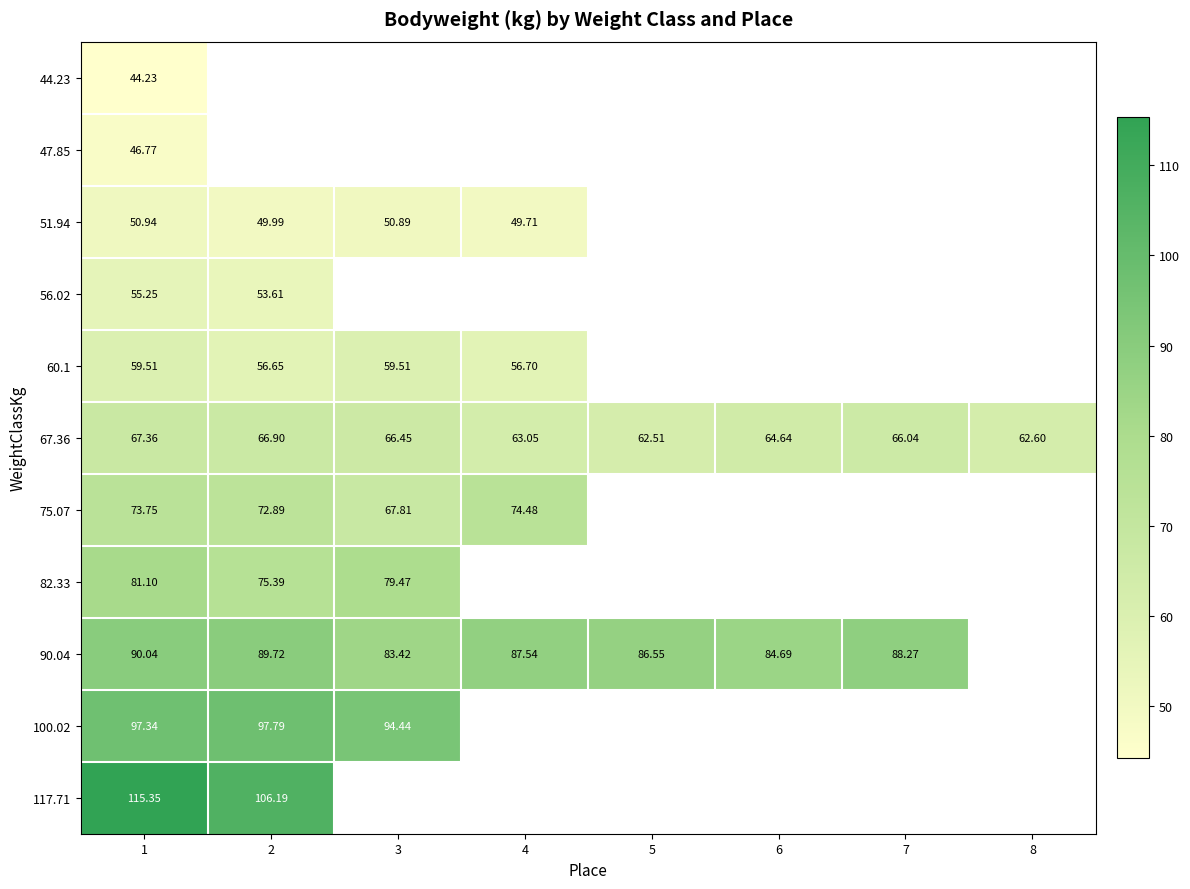

Which category has the lowest value in the 90.04 series?

3